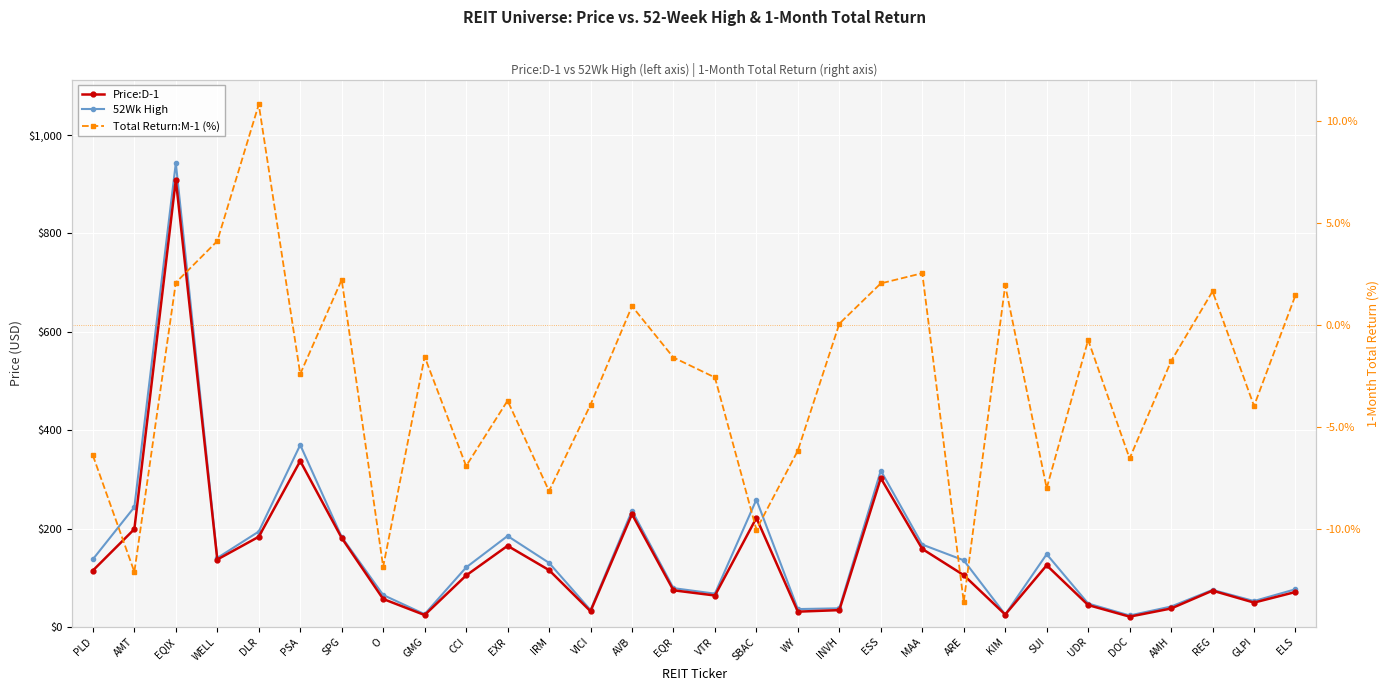

Which series has the largest total across all categories?

52Wk High